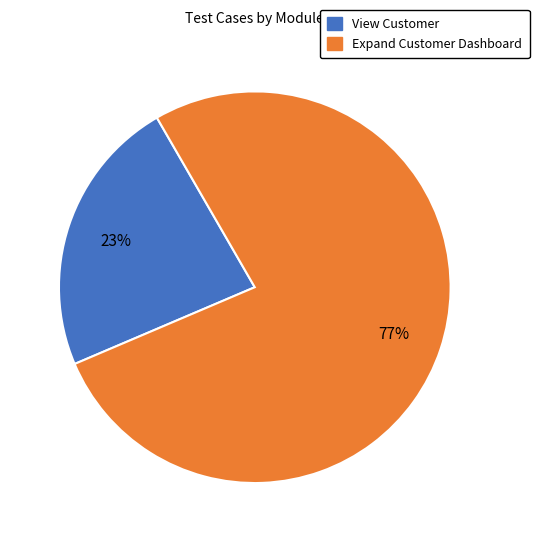

True or false: Expand Customer Dashboard accounts for 77% of the total.

True